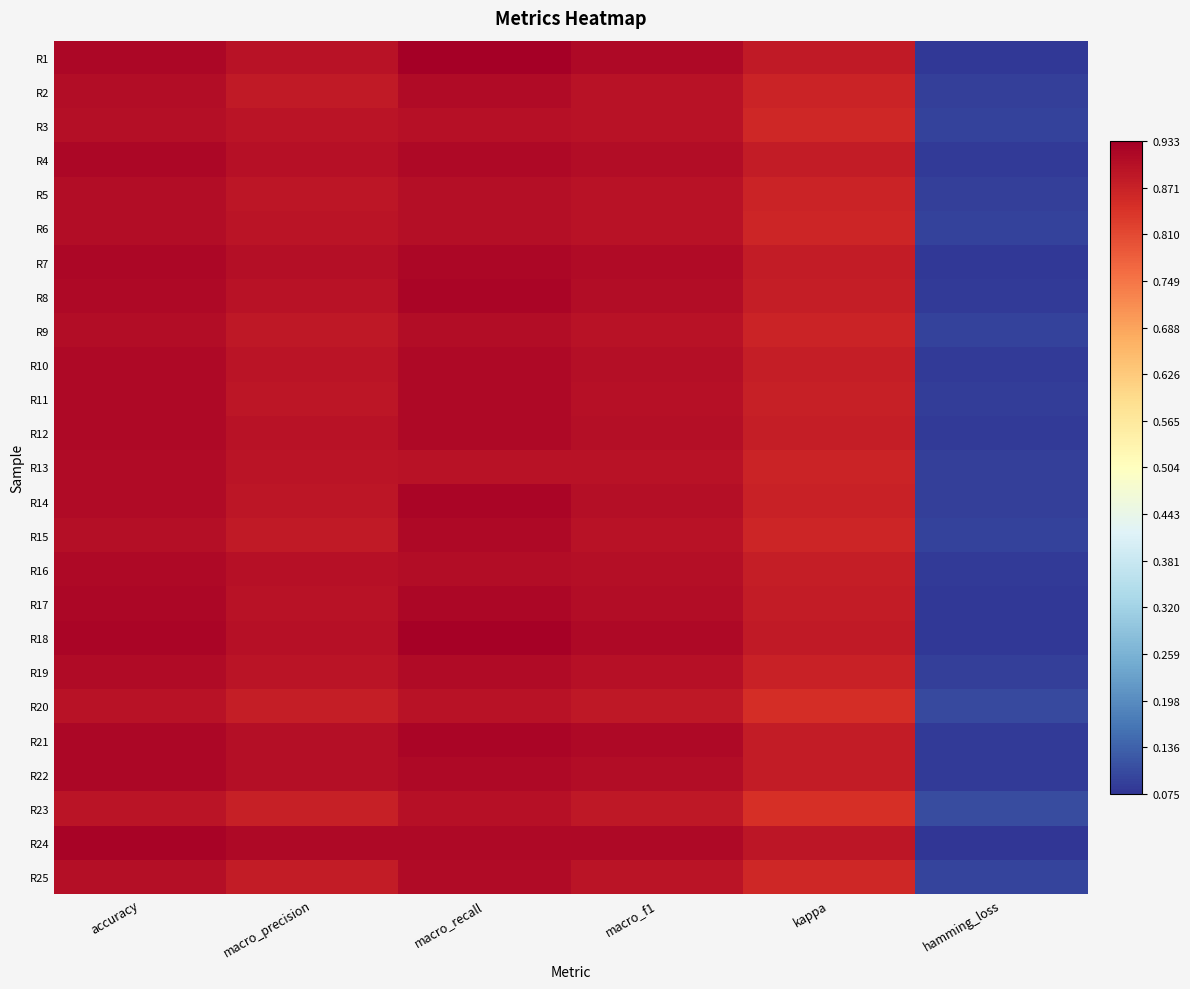

Which has a higher value, macro_f1 or kappa?

macro_f1